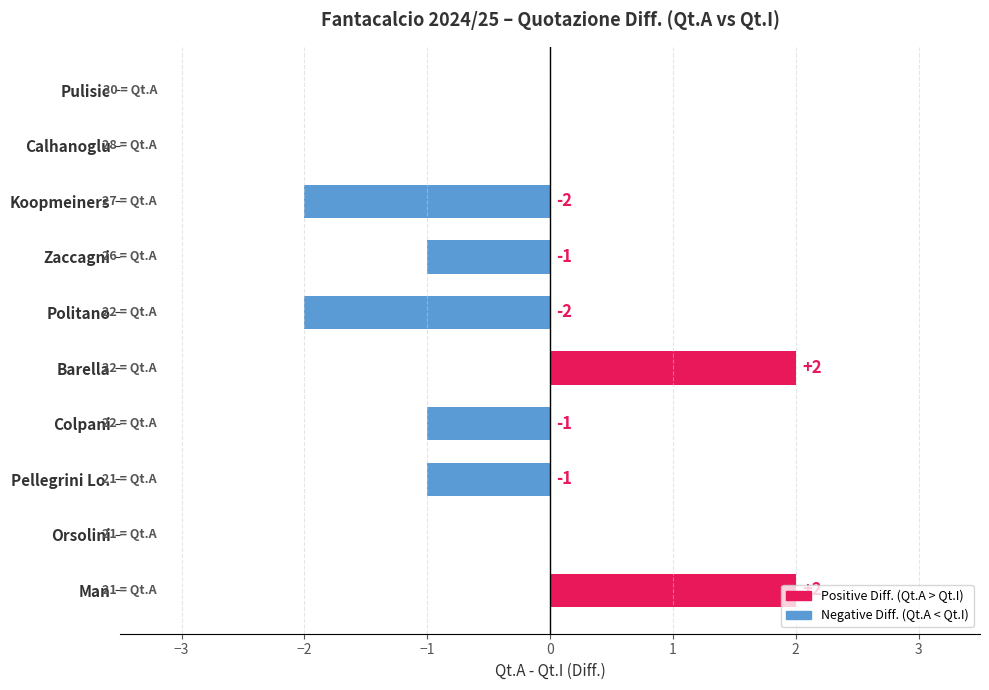

What is the sum of all Positive Diff. values?

4